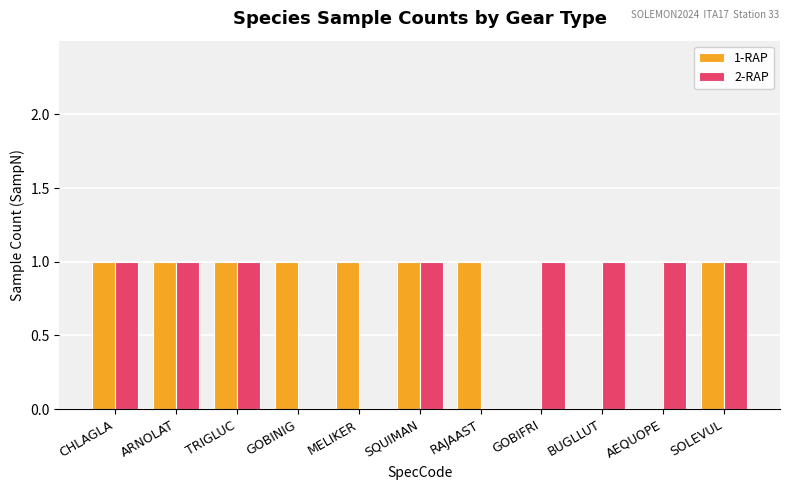

Count the 1-RAP values in the range 0 to 1.

11